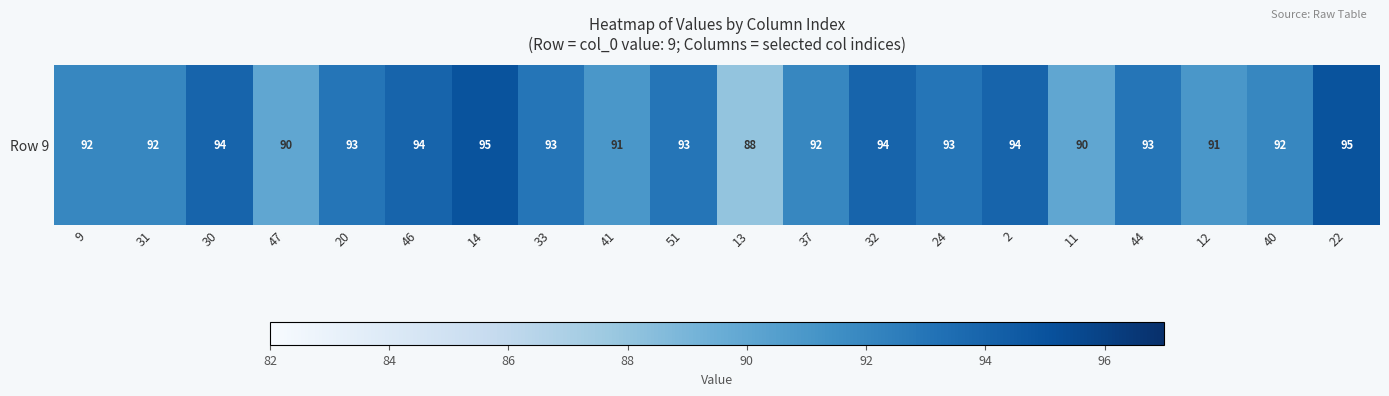

Is it true that the value at 37 is 158?

False